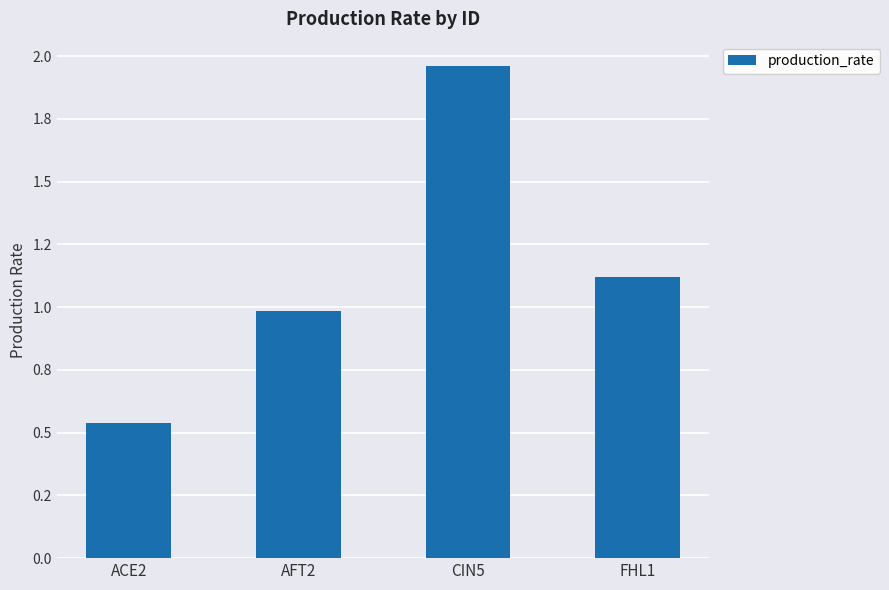

What is the label of the 2nd bar from the right?

CIN5